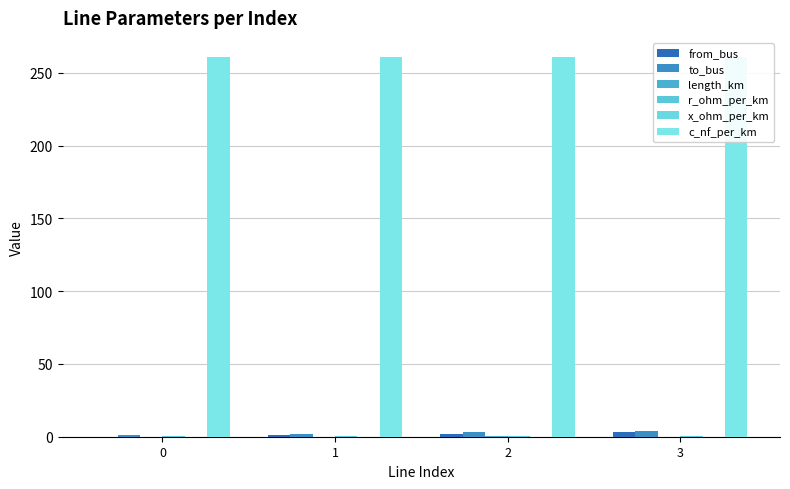

Reading left to right, transcribe all the data shown in this chart.

from_bus: 0=0.0	1=1.0	2=2.0	3=3.0
to_bus: 0=1.0	1=2.0	2=3.0	3=4.0
length_km: 0=0.0	1=0.1	2=0.3	3=0.0
r_ohm_per_km: 0=0.2	1=0.2	2=0.2	3=0.2
x_ohm_per_km: 0=0.1	1=0.1	2=0.1	3=0.1
c_nf_per_km: 0=261.0	1=261.0	2=261.0	3=261.0